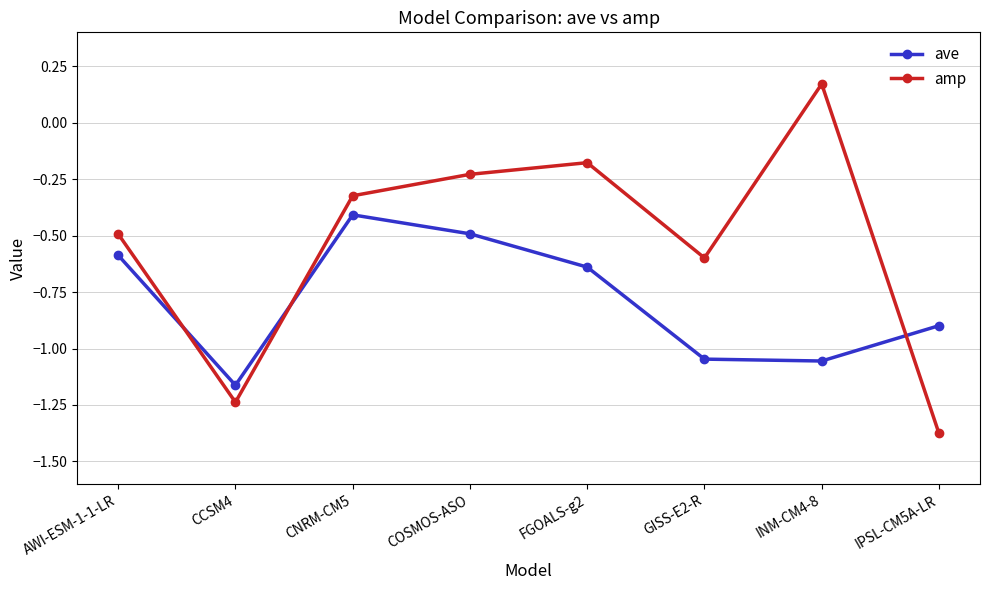

Is it true that amp equals -1.0 at GISS-E2-R?

False